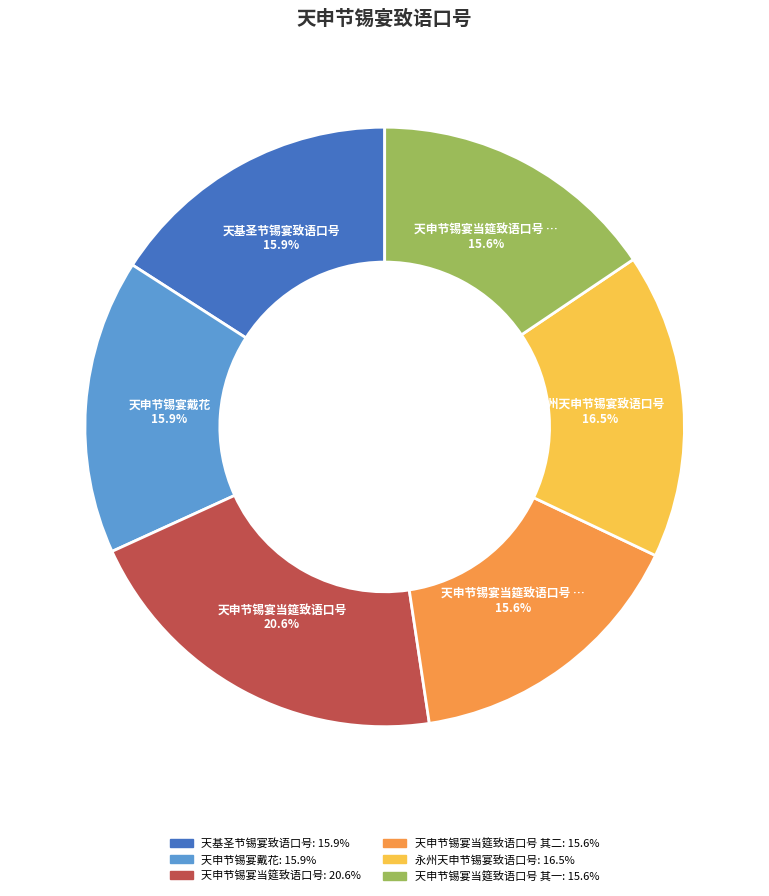

Is there any slice that represents more than half of the pie?

No